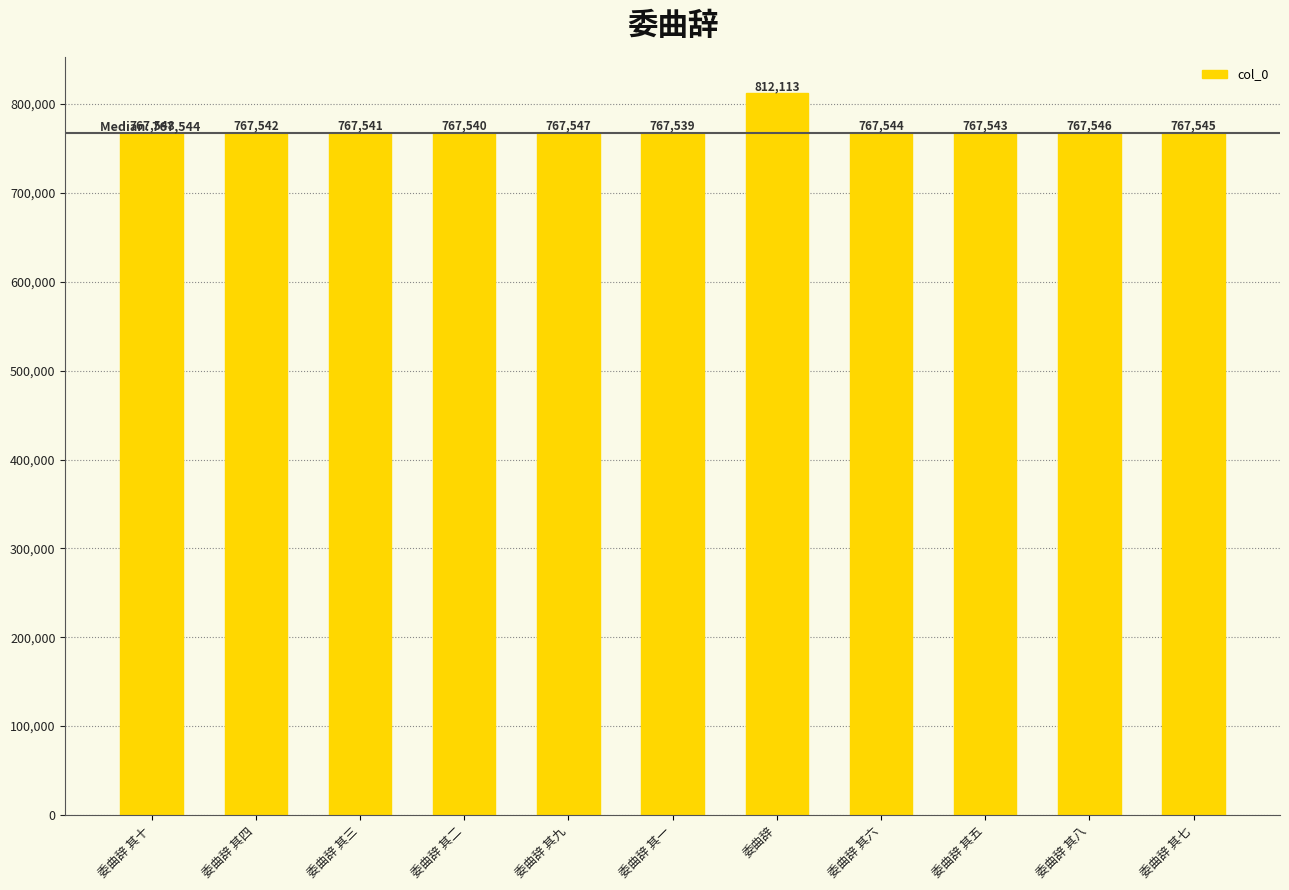

What is the sum of the values at 委曲辞 其三 and 委曲辞 其十?

1535089